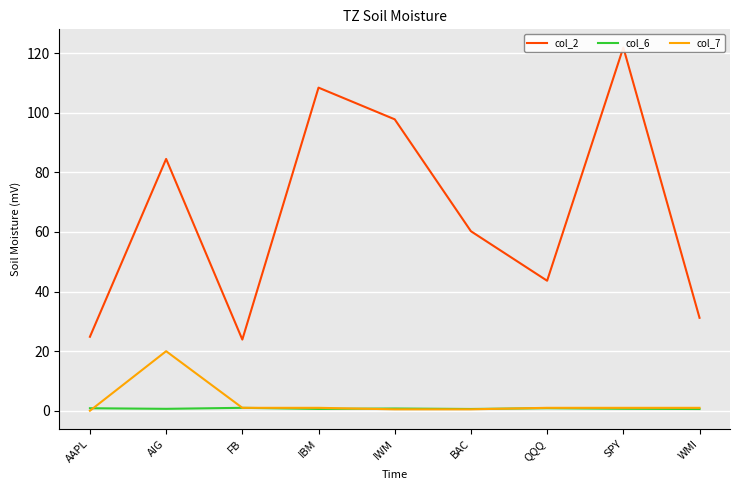

Count the number of data series in this chart.

3